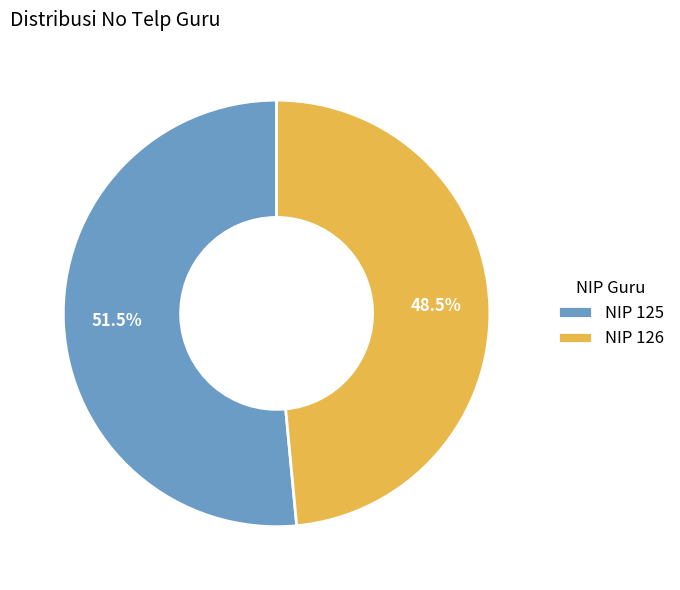

Rank the categories by value from lowest to highest.

NIP 126, NIP 125